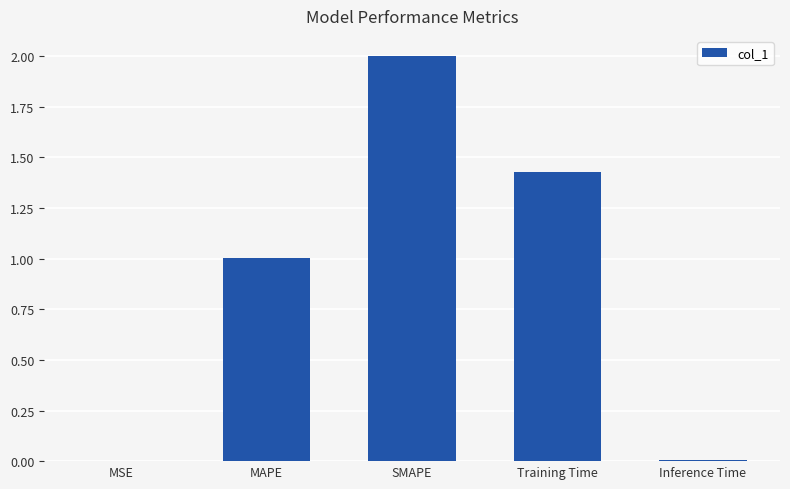

What is the maximum value shown in the chart?

2.0